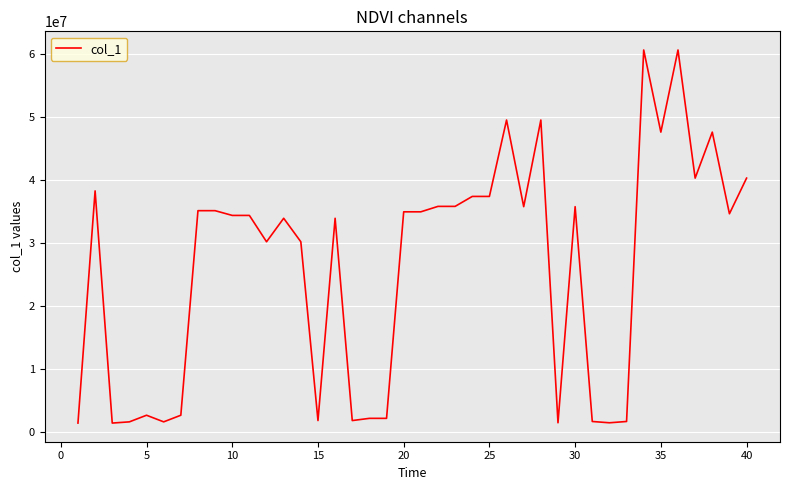

What is the maximum value shown in the chart?

60653772.3